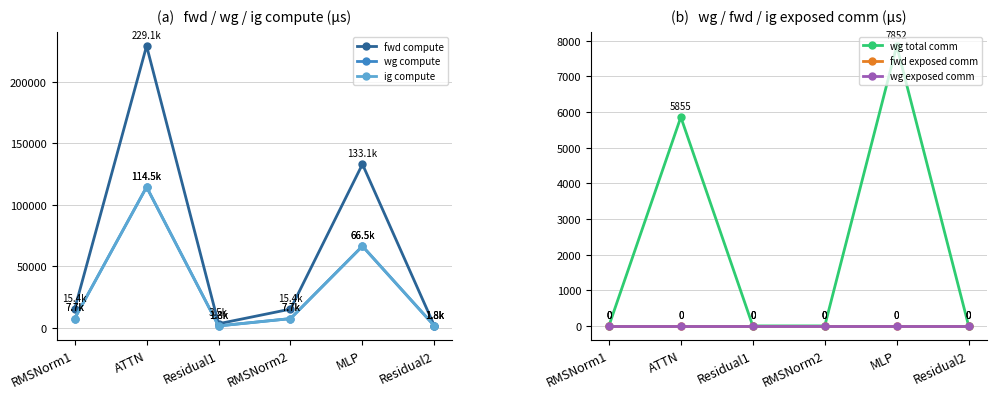

At which category does wg compute reach its first local peak?

ATTN